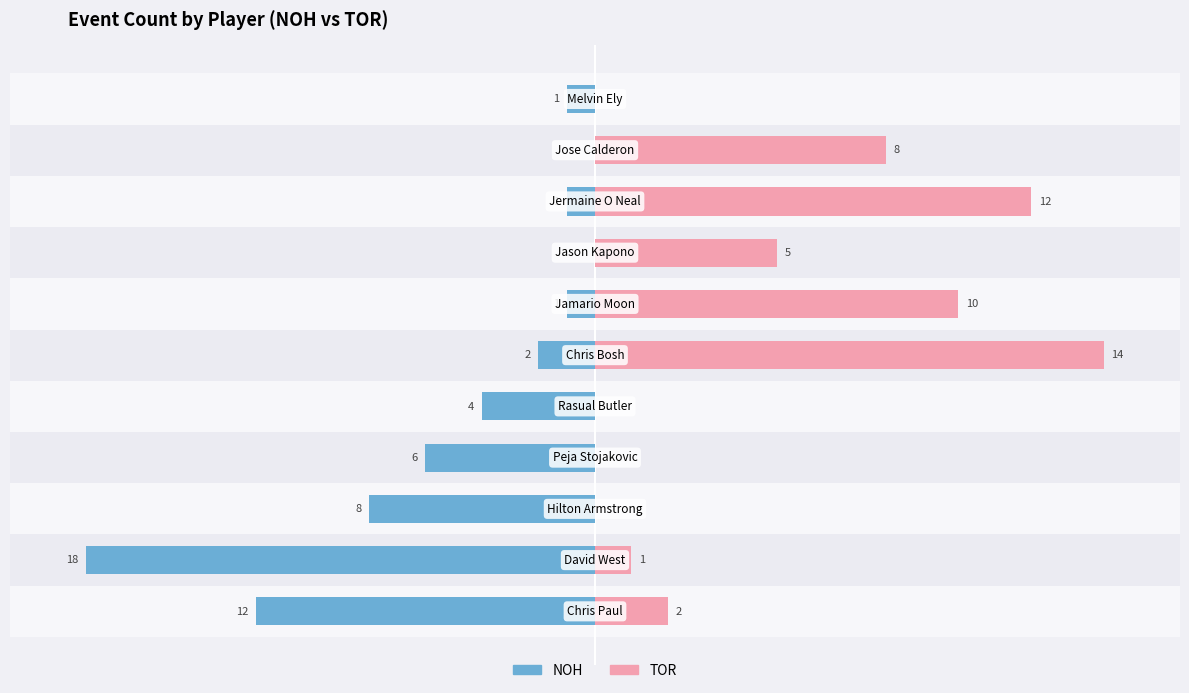

Does the chart contain stacked bars?

No